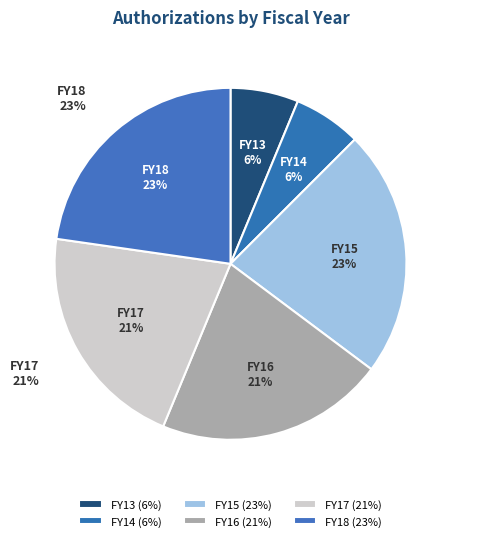

Approximately how many times larger is the value at FY15 compared to FY16?

1.1